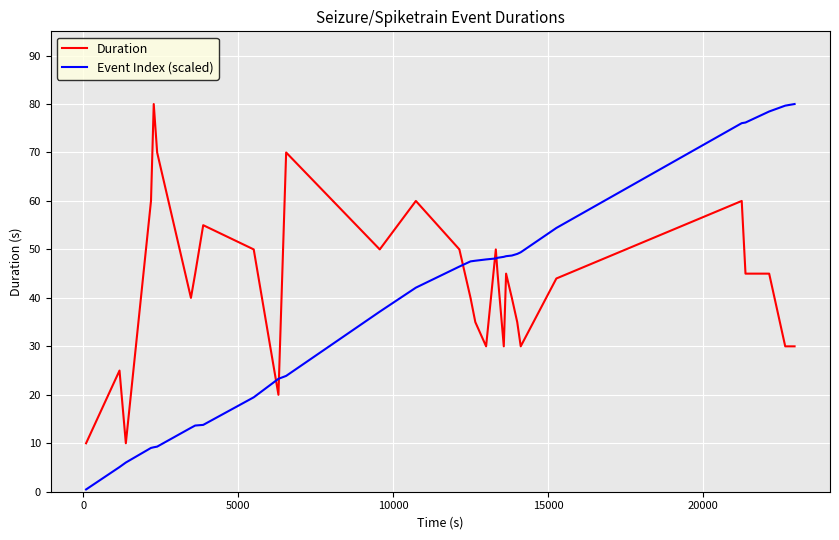

True or false: Duration and Event Index (scaled) cross at least once.

True